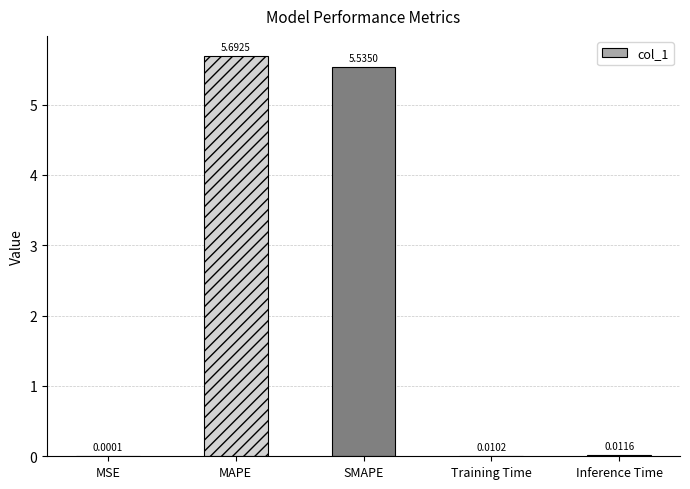

Which category has the highest value across all series?

MAPE